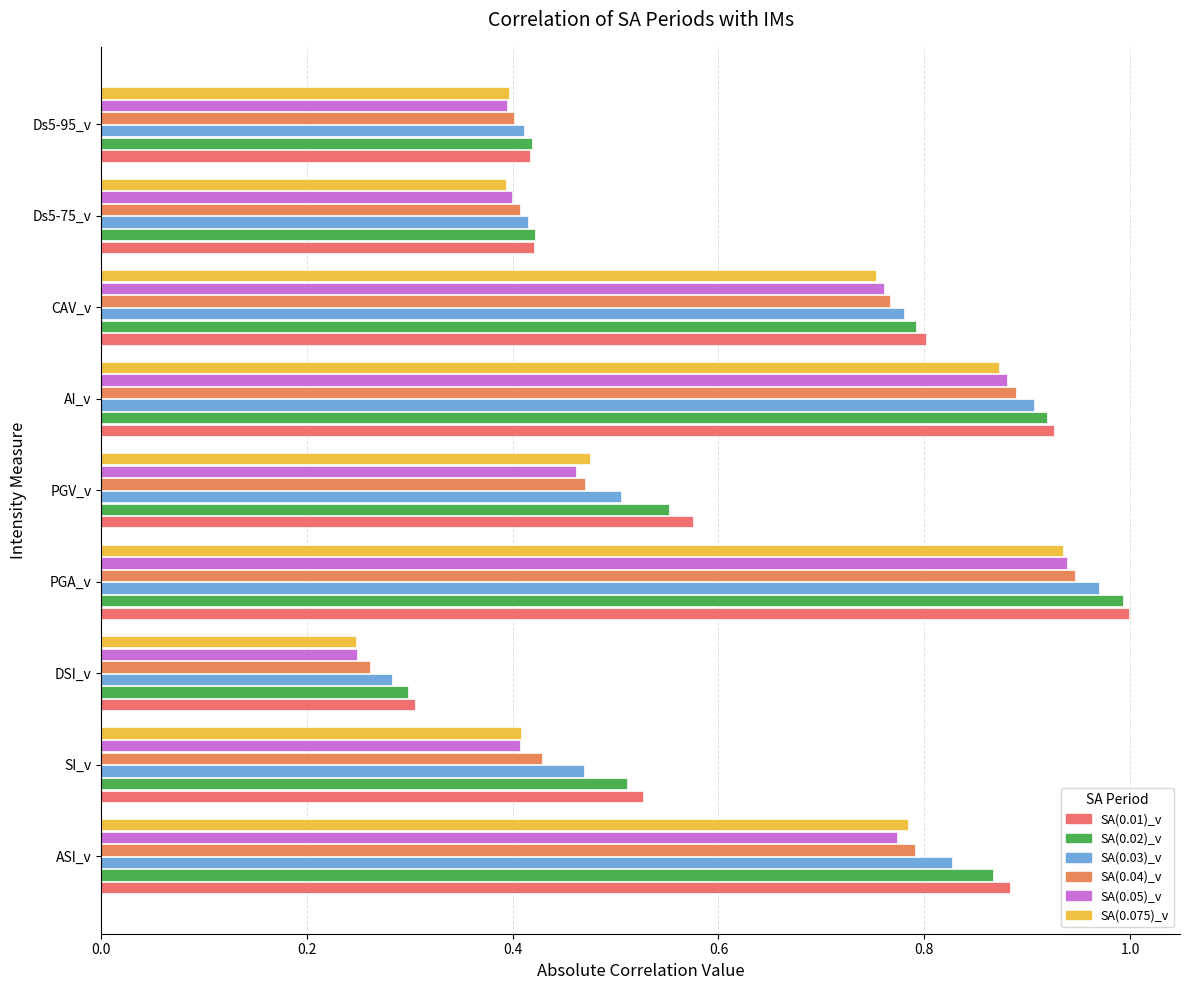

Count the number of data series in this chart.

6